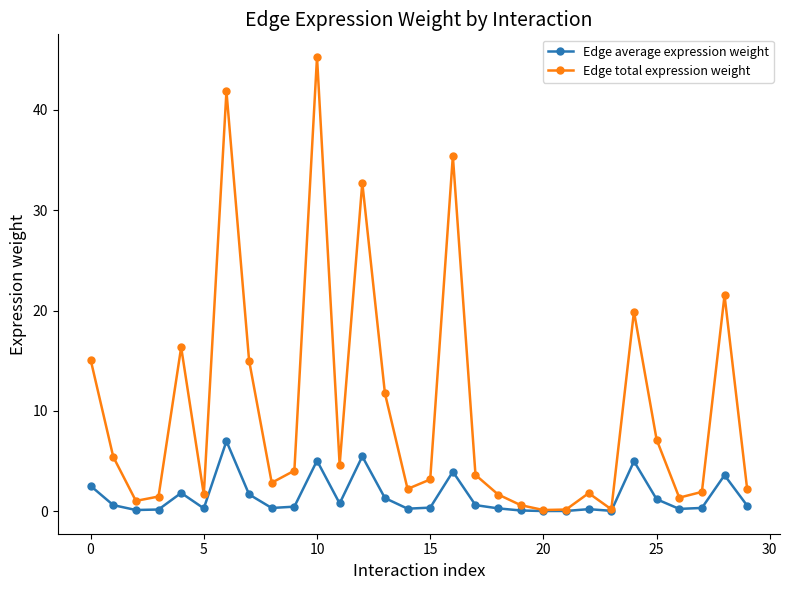

Which series has the largest range (max minus min)?

Edge total expression weight